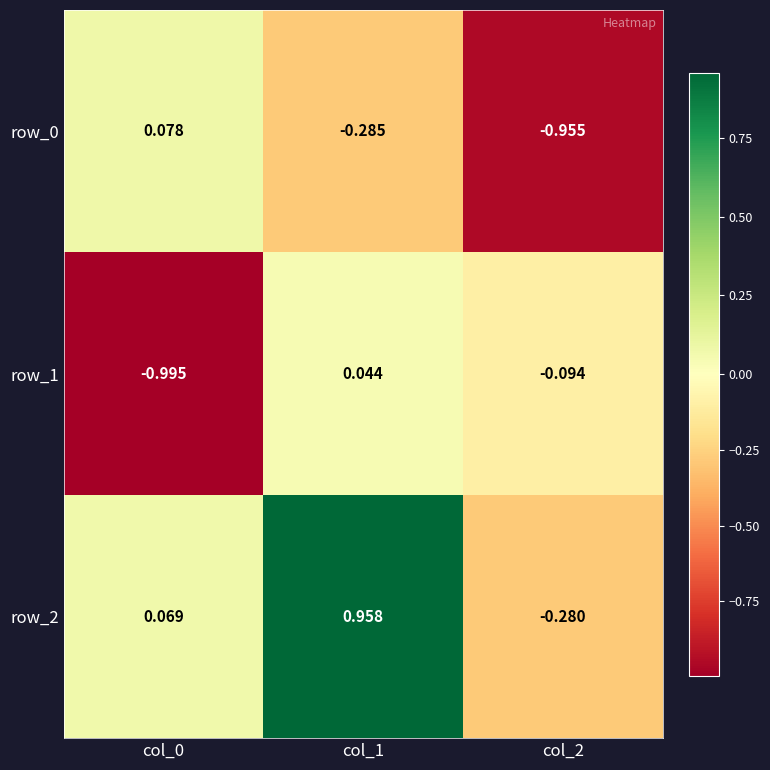

Is the value of row_2 at col_1 greater than the value of row_0 at col_2?

Yes